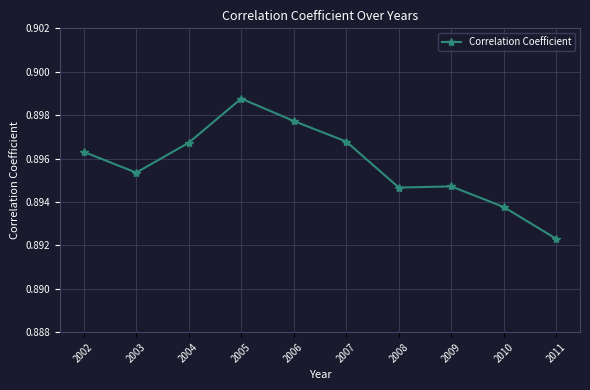

Where is the first local minimum?

2003